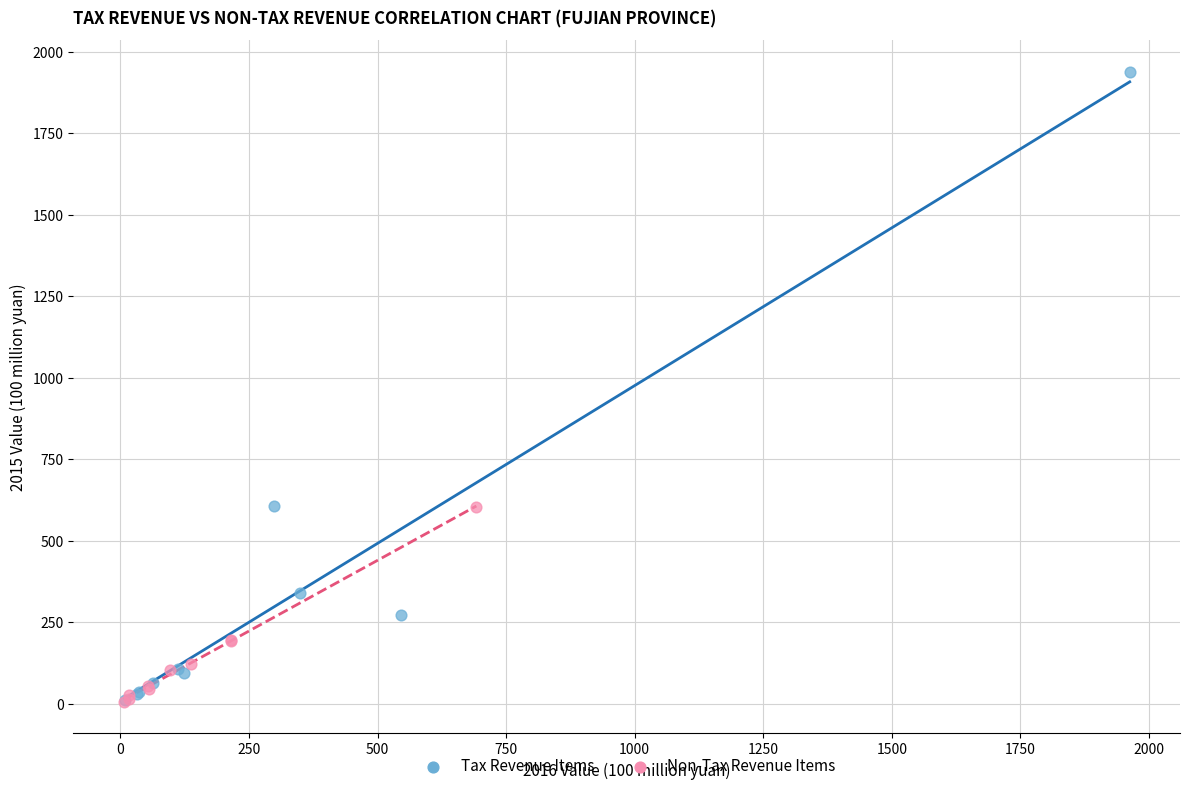

What are all the series names shown in the legend?

Tax Revenue Items, Non-Tax Revenue Items